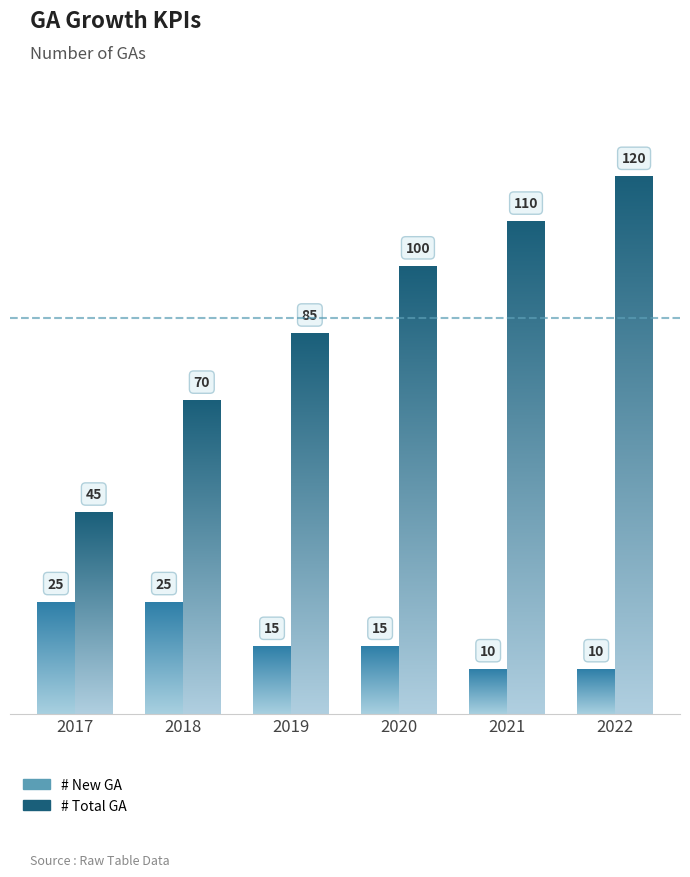

The # Total GA series shows 70 at 2018. True or false?

True